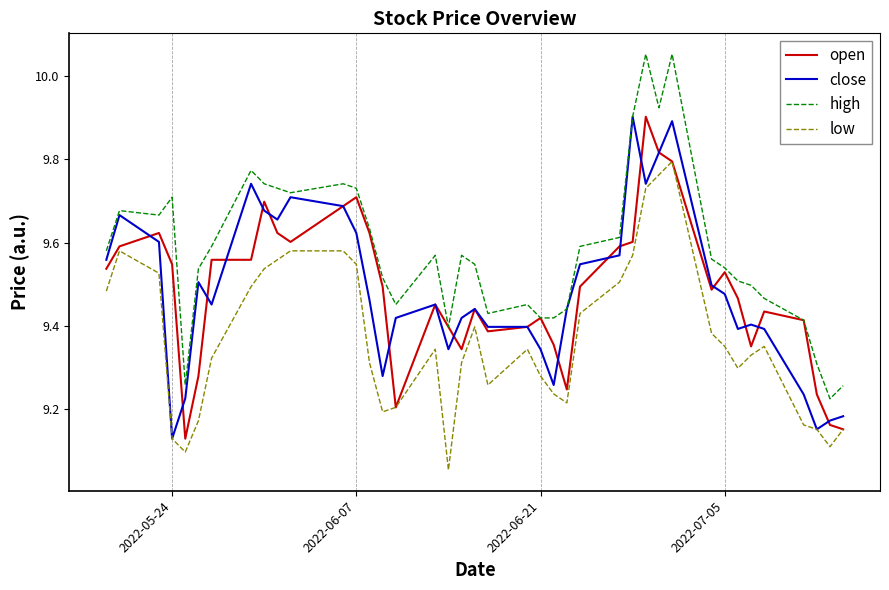

Which series has the largest total across all categories?

high